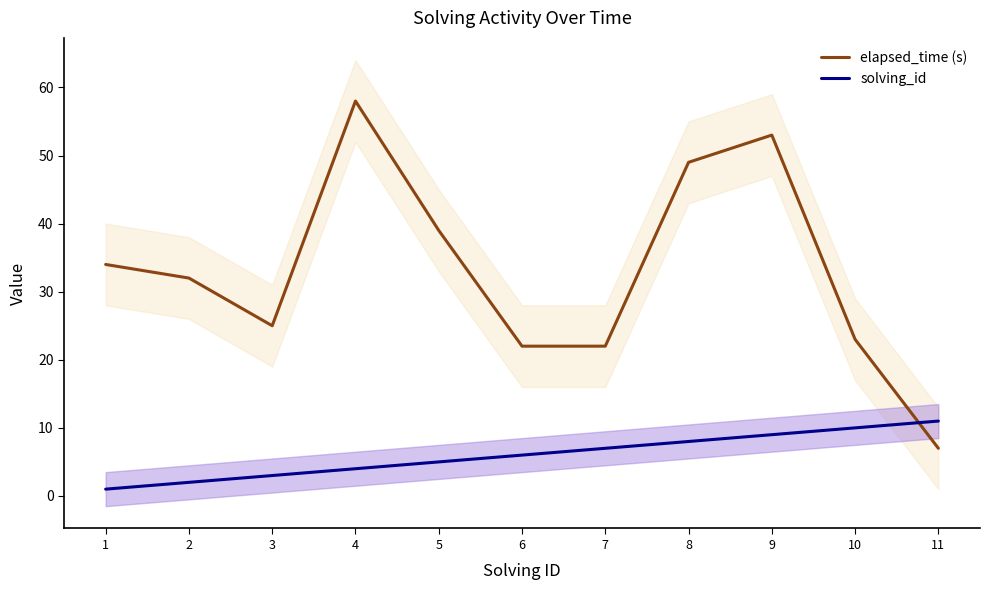

Which has a higher value, 1 or 8?

8